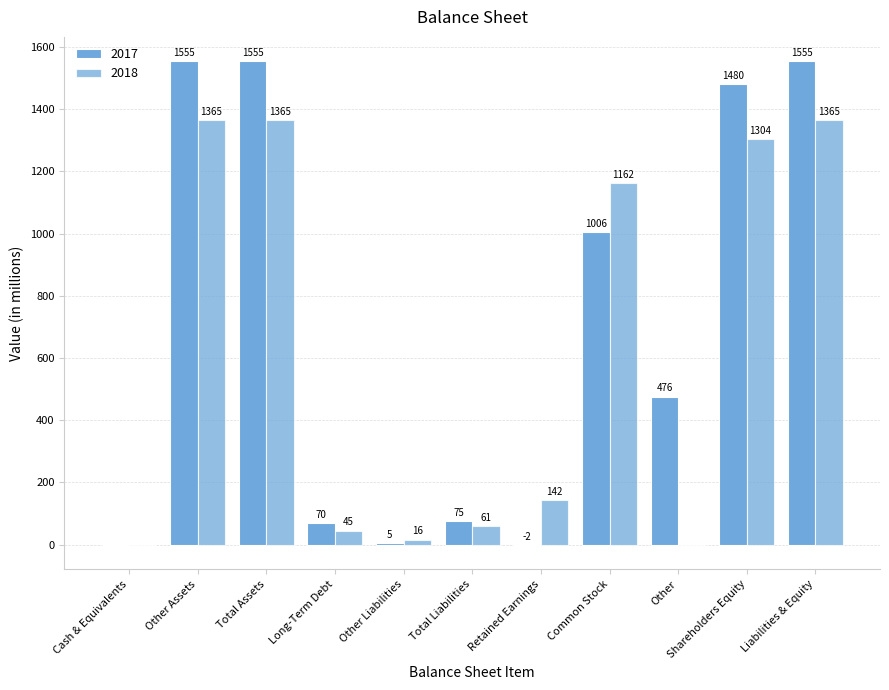

Is the value of 2017 at Total Assets greater than the value of 2018 at Total Liabilities?

Yes